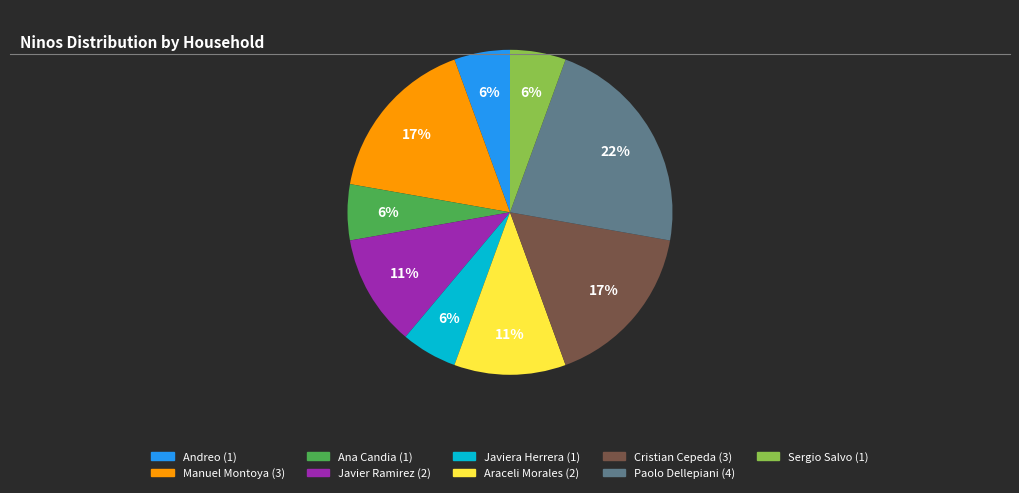

To the nearest percent, what is the average slice percentage?

11%